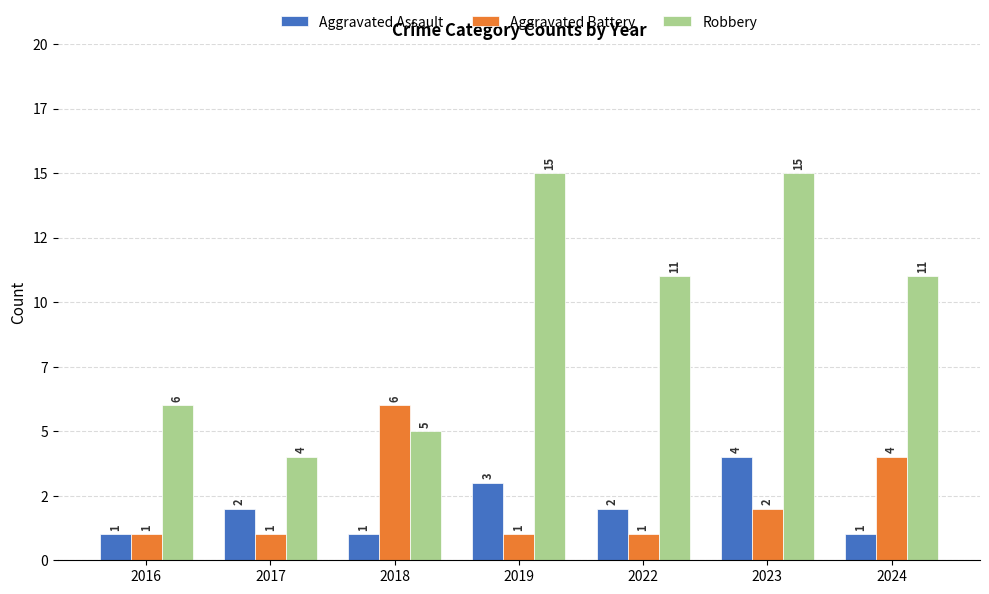

What value does the Aggravated Assault series have at 2017?

2